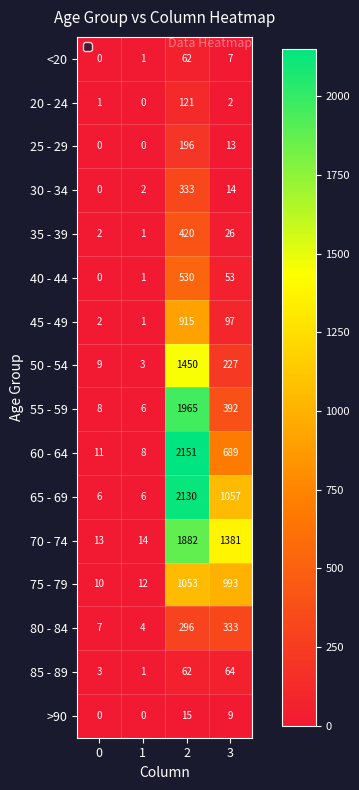

Is it true that 20 - 24 equals 121 at 2?

True